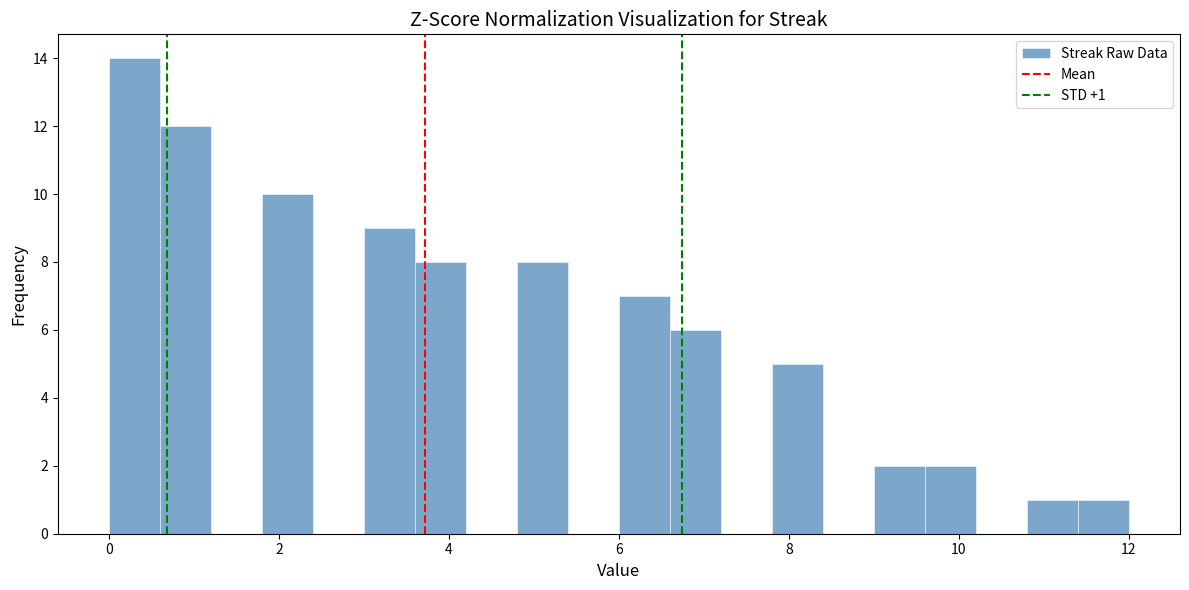

Read against the x-axis, roughly where is the centre of the tallest bar?

0.4